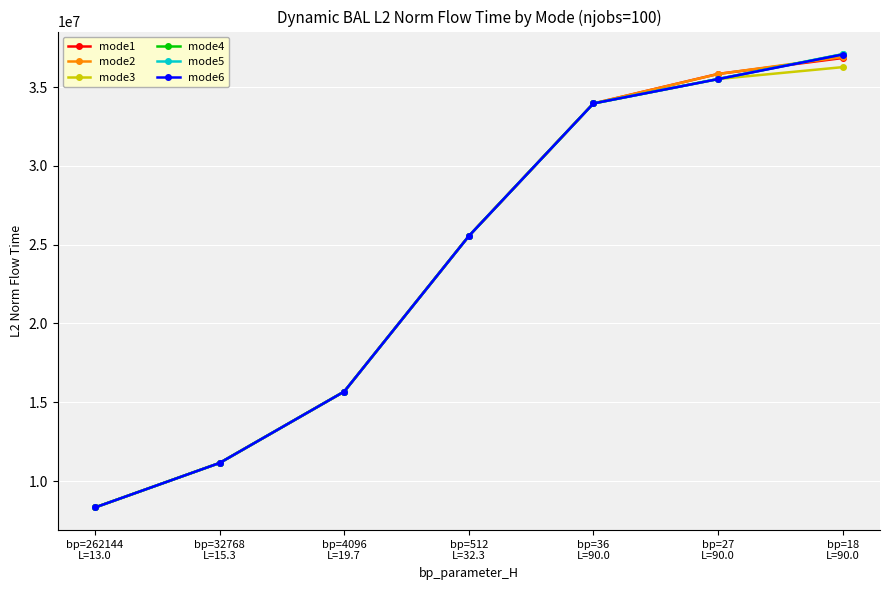

What is the difference between the mode6 values at bp=512
L=32.3 and bp=32768
L=15.3?

14396310.0